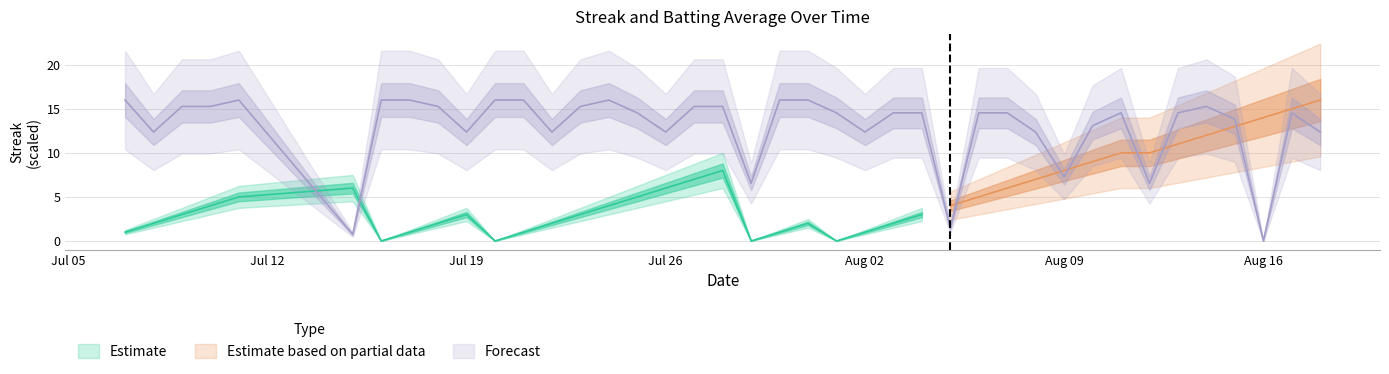

What position from the left is Jul 12?

2